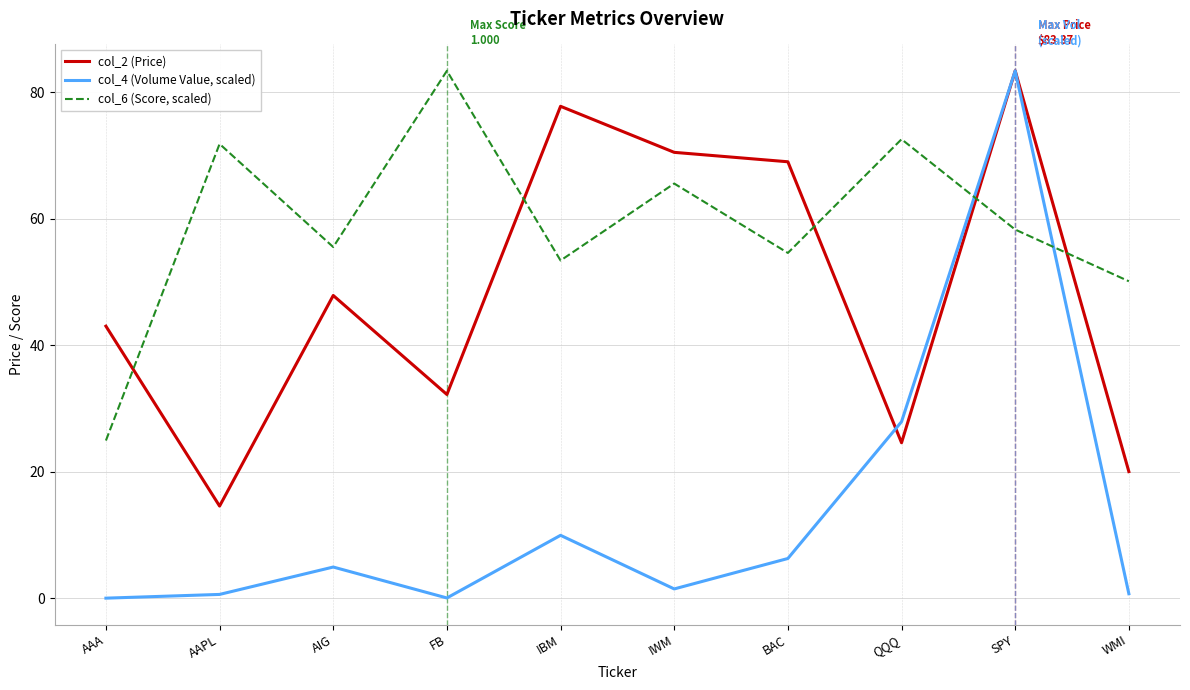

List the series in order of their overall mean, highest first.

col_6 (Score, scaled), col_2 (Price), col_4 (Volume Value, scaled)